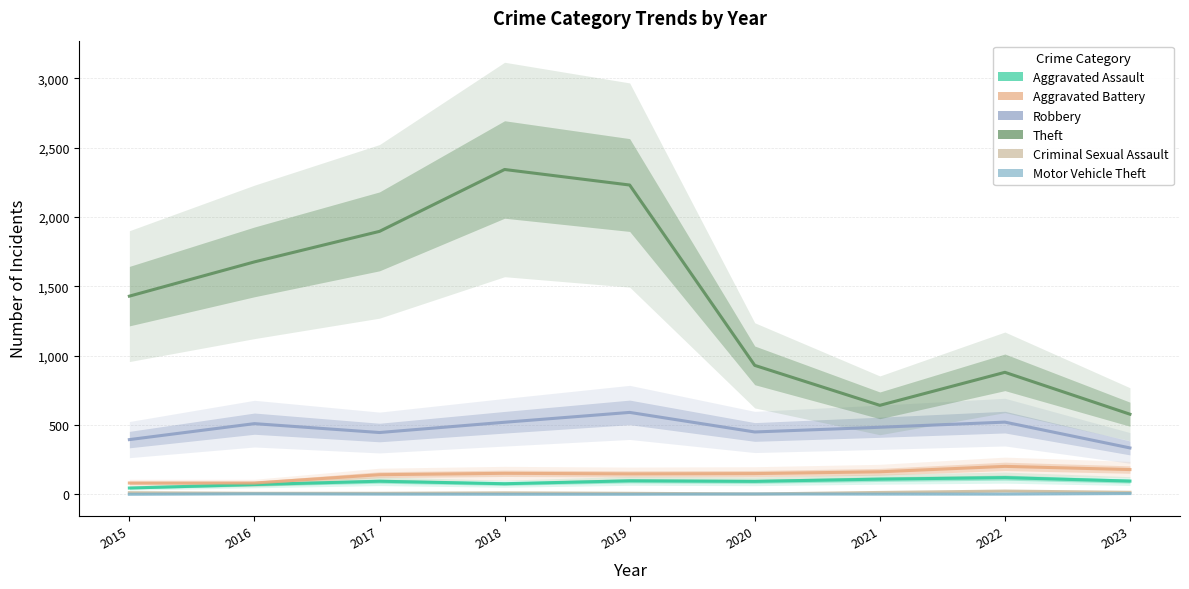

What is the difference between the second highest and minimum values in the Motor Vehicle Theft series?

3